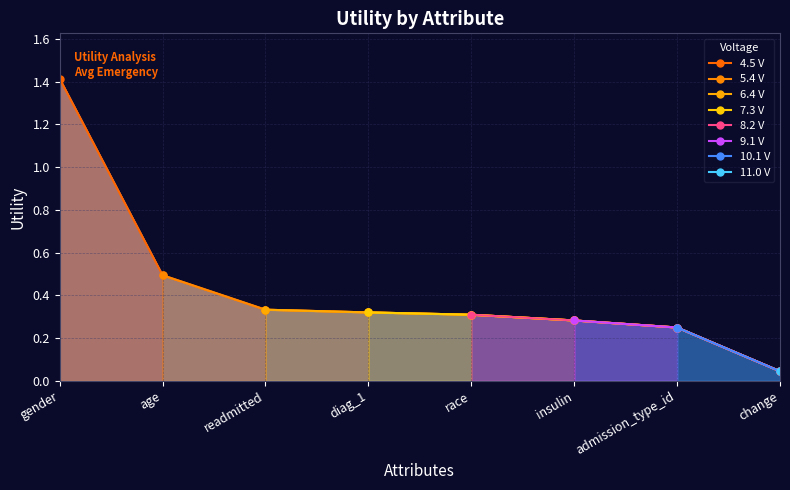

Reading left to right, transcribe all the data shown in this chart.

gender=1.4	age=0.5	readmitted=0.3	diag_1=0.3	race=0.3	insulin=0.3	admission_type_id=0.2	change=0.0